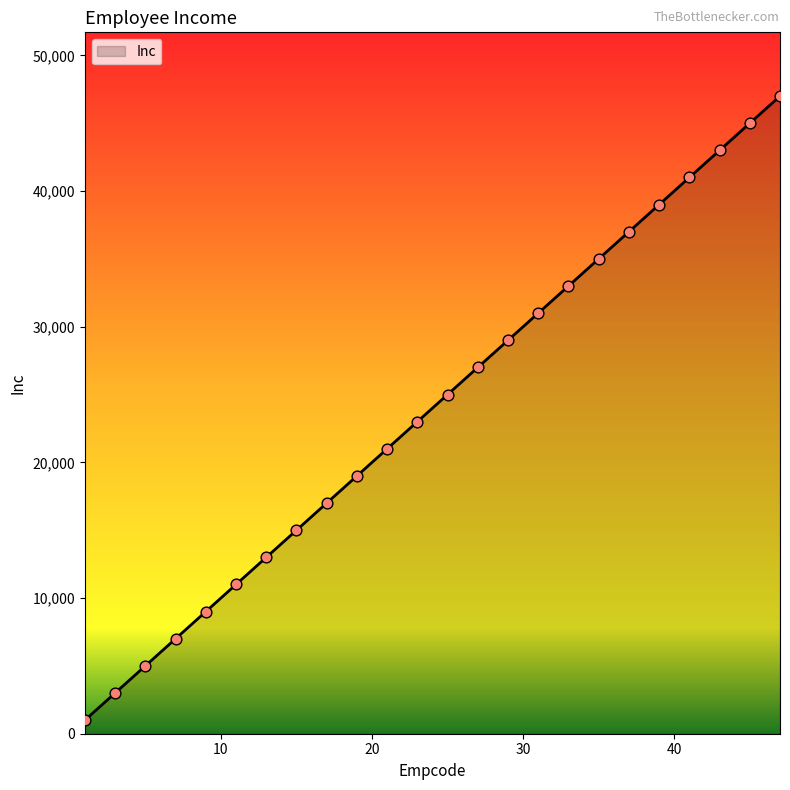

What is the difference between the maximum and minimum values?

46000